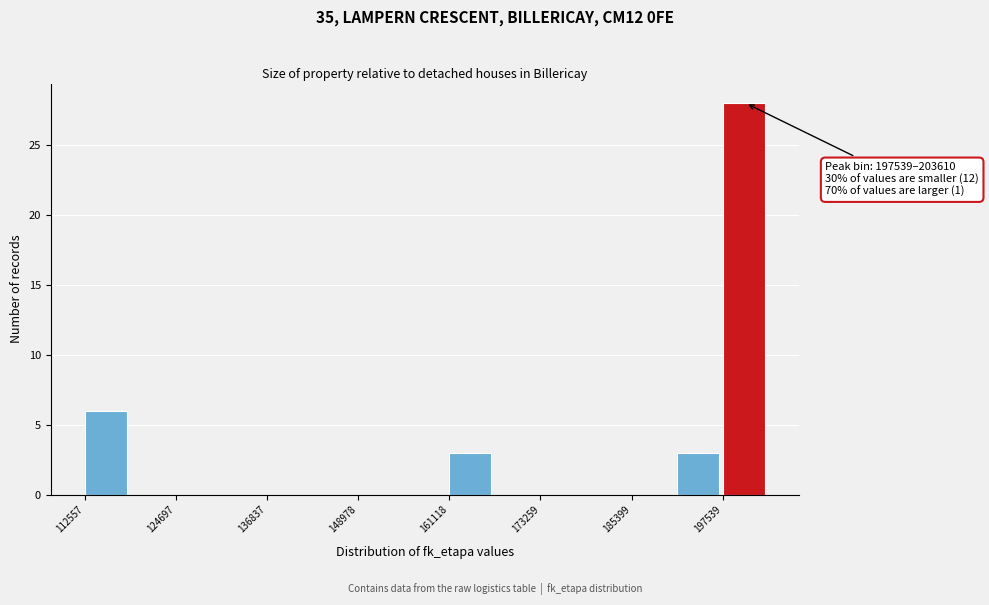

Around what value on the x-axis is the tallest bar? Give the approximate position of its centre, as read against the axis.

200000